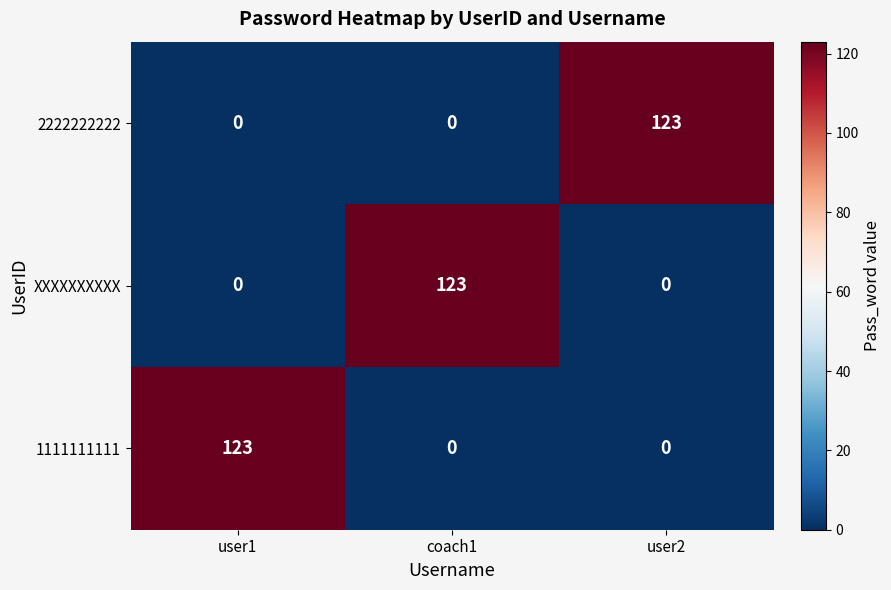

At how many categories does at least one series exceed 42?

3